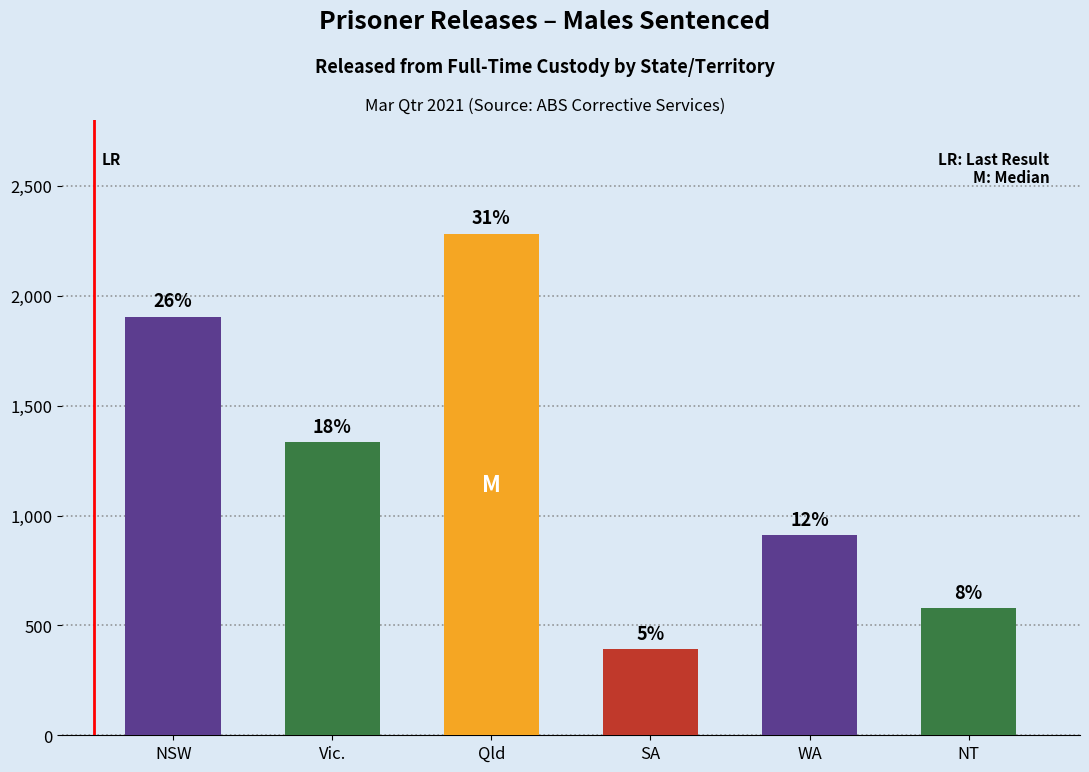

How many bars are there in total?

6